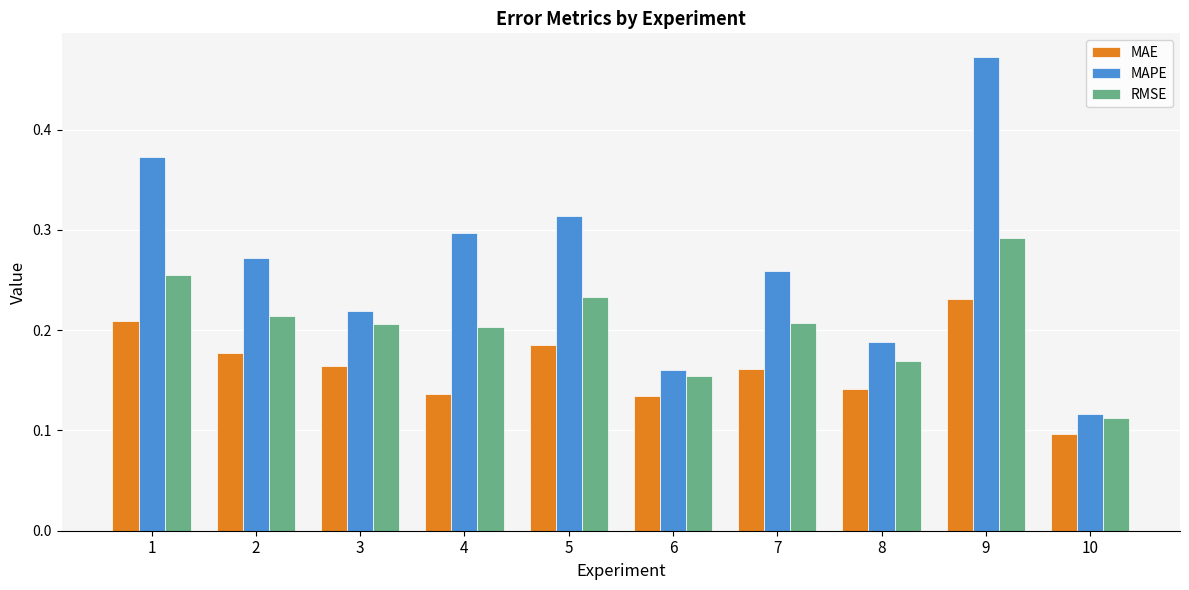

The RMSE series shows 0.1 at 5. True or false?

False